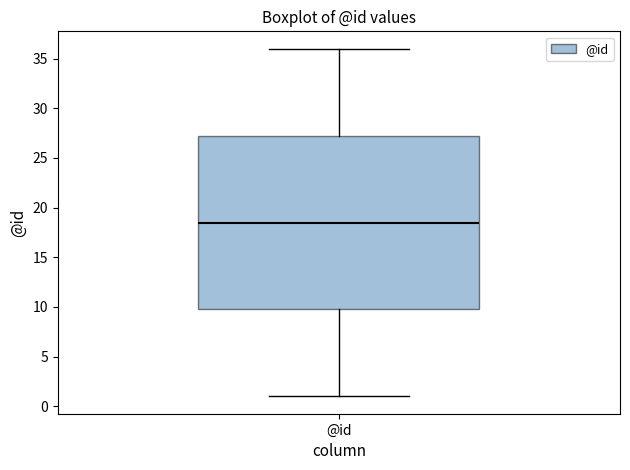

Transcribe this box plot: give where the median line is, the range the box spans, and where the two whiskers end, as read against the y-axis. The values are not printed on the chart, so give them approximately, as read against the axis.

median 18.5, box 10.0 to 27.5, whiskers 1.0 to 36.0